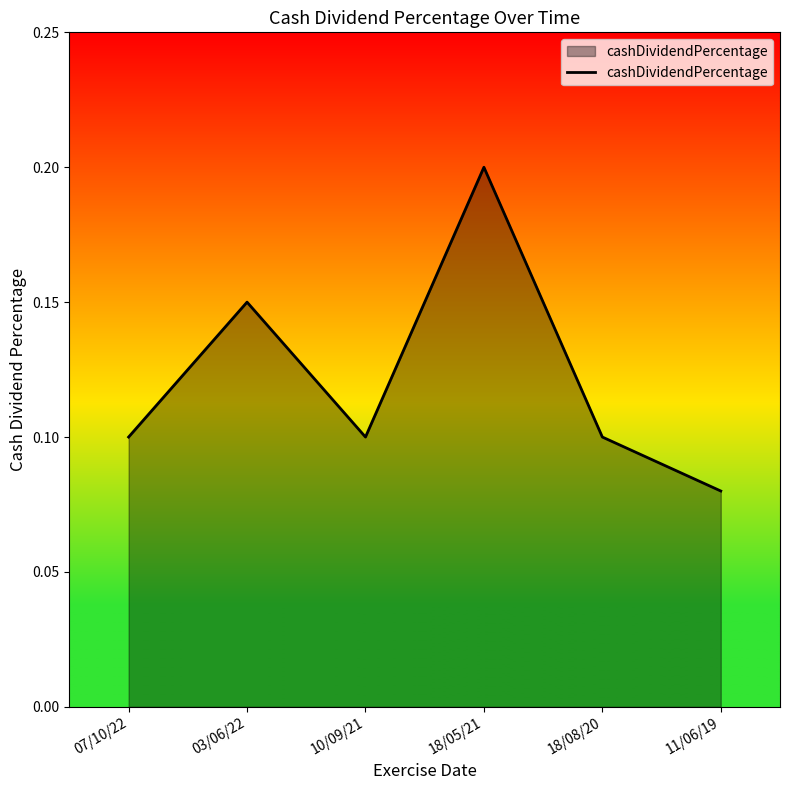

What is the greatest value displayed?

0.2